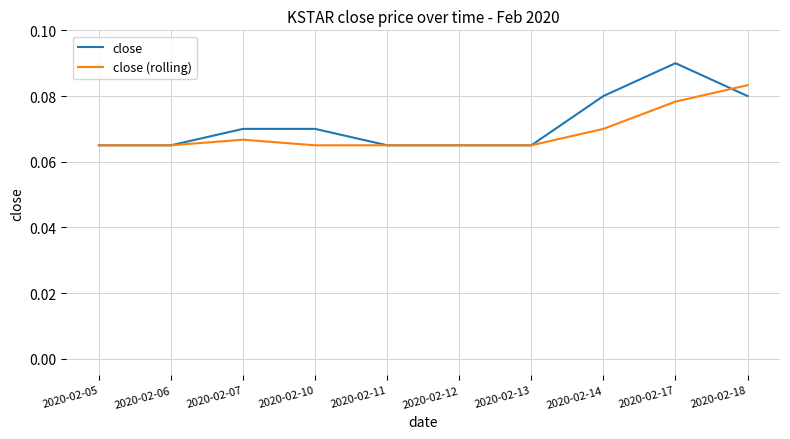

Which label corresponds to the largest value in the chart?

2020-02-17